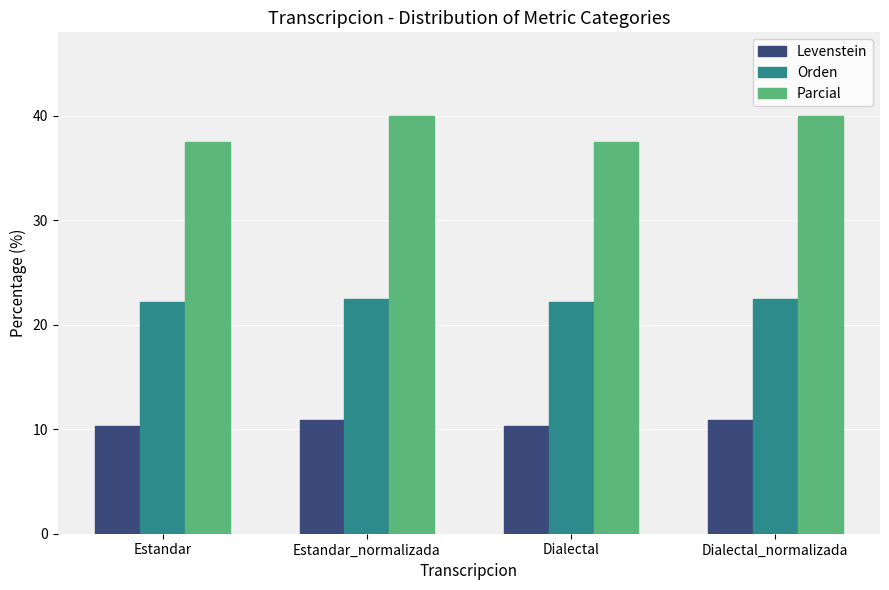

What value does the Orden series have at Dialectal?

22.2